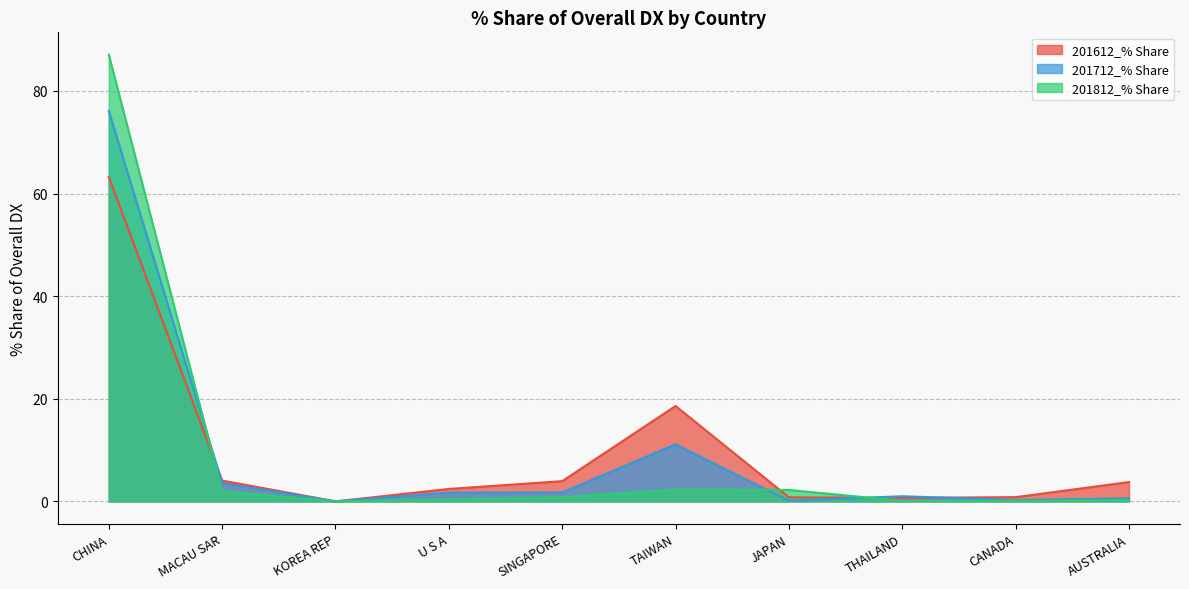

The value of 201612_% Share at KOREA REP is 0.0. True or false?

True